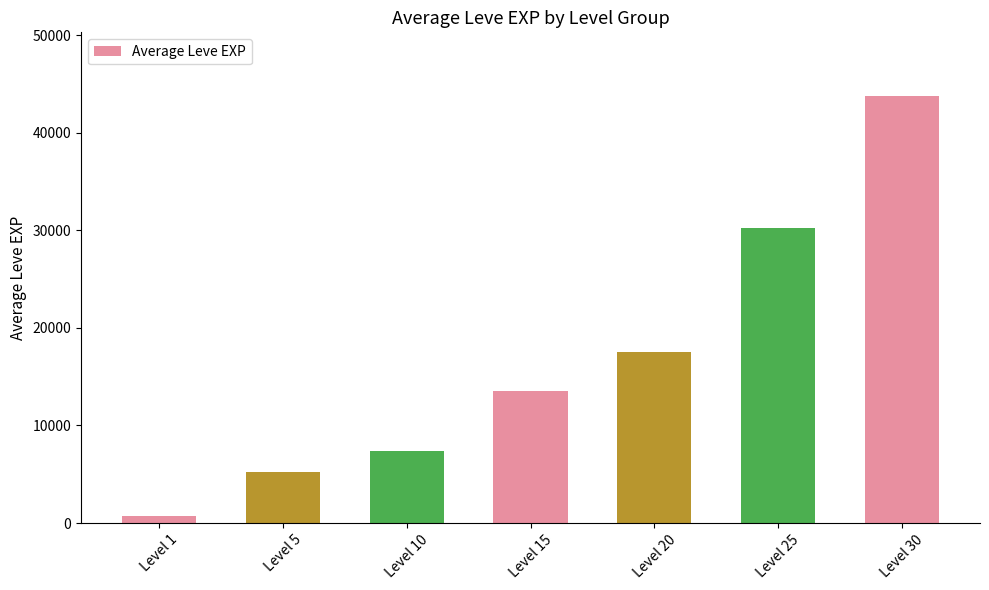

Reading left to right, list all the values displayed in this chart.

Level 1=700.0	Level 5=5261.7	Level 10=7400.0	Level 15=13510.0	Level 20=17486.7	Level 25=30270.0	Level 30=43730.0